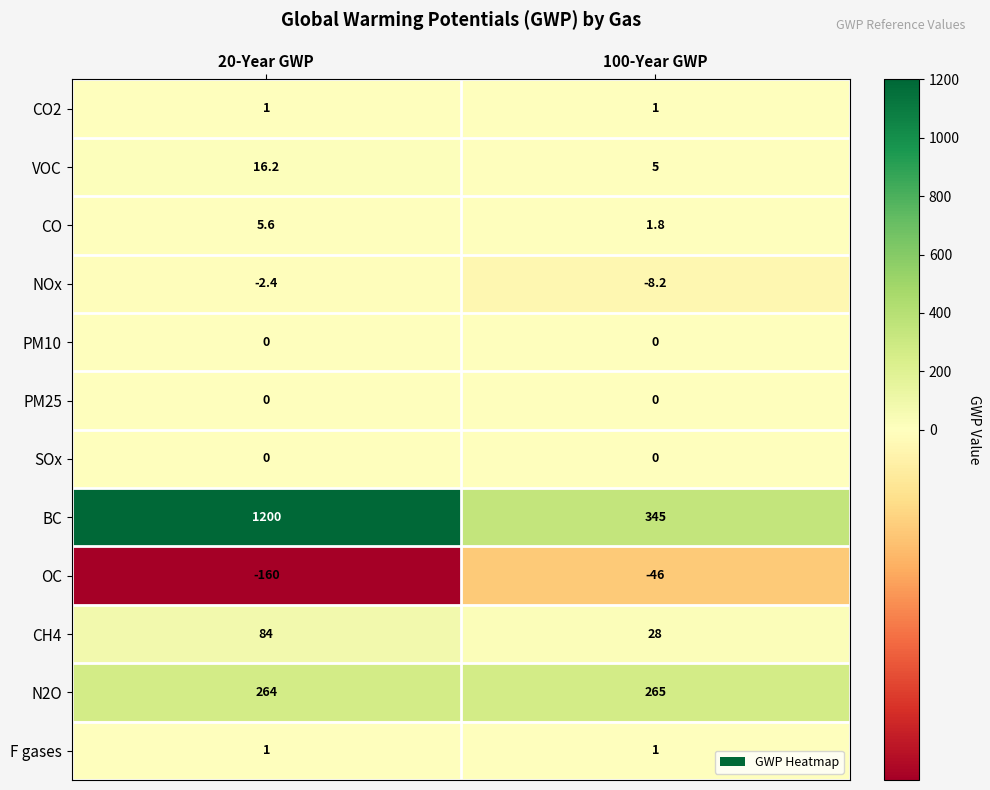

Which category has the highest value across all series?

20-Year GWP